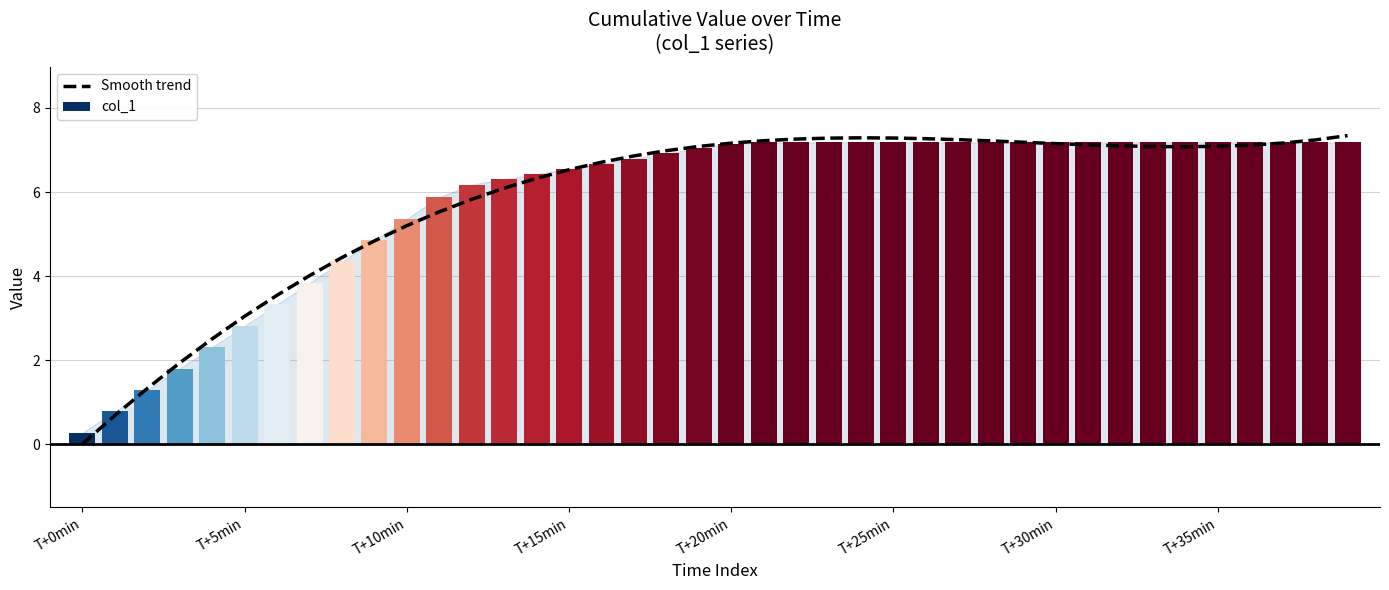

Is the value of col_1 at 27 greater than the value of Smooth trend at 35?

Yes